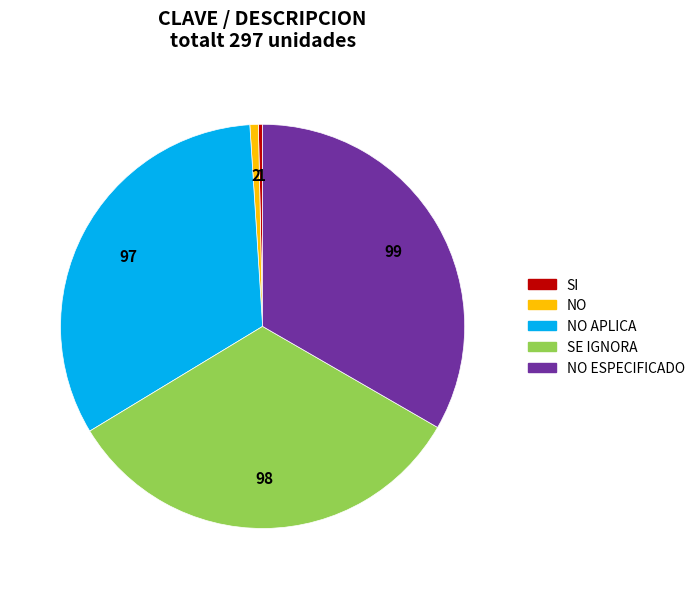

Does any single category account for the majority?

No